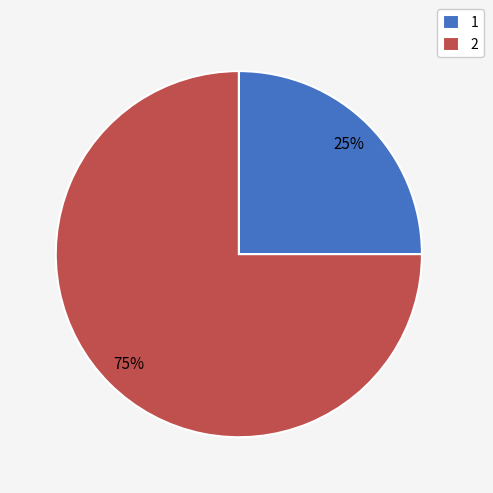

Which slice is the smallest?

1